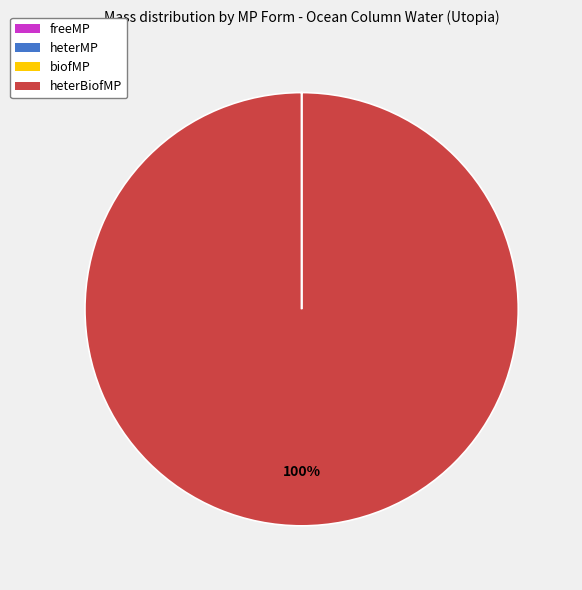

To the nearest percent, what is the difference between the largest and smallest slice percentages?

100%